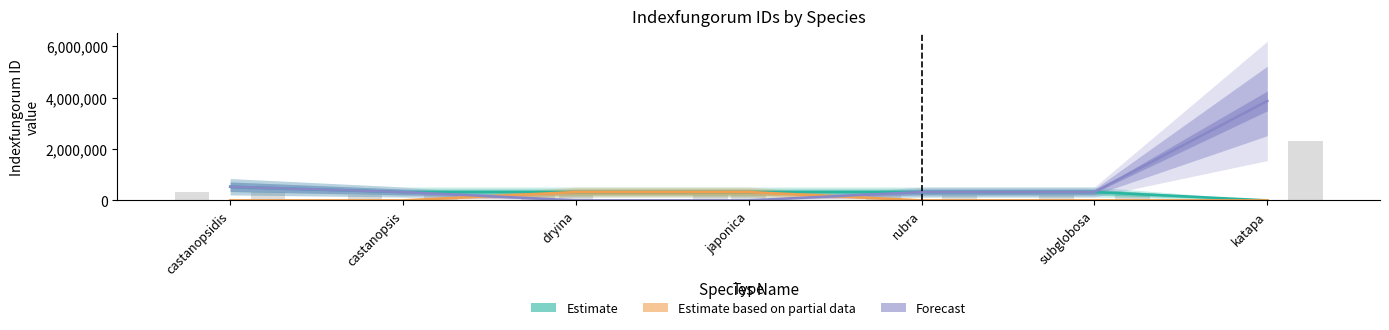

Reading right to left, list all the values displayed in this chart.

Estimate: 0	325075	325074	325073	325072	325071	530653
Estimate based on partial data: 0	0	0	325073	325072	0	0
Forecast: 3874913	325075	325074	0	0	325071	530653